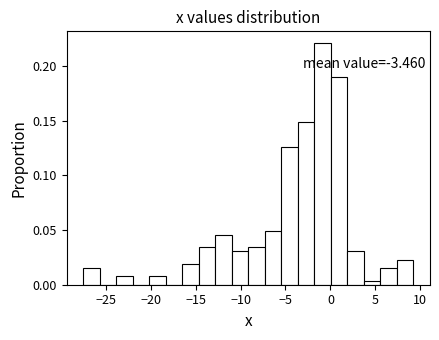

Read against the x-axis, roughly where is the centre of the tallest bar?

-1.0